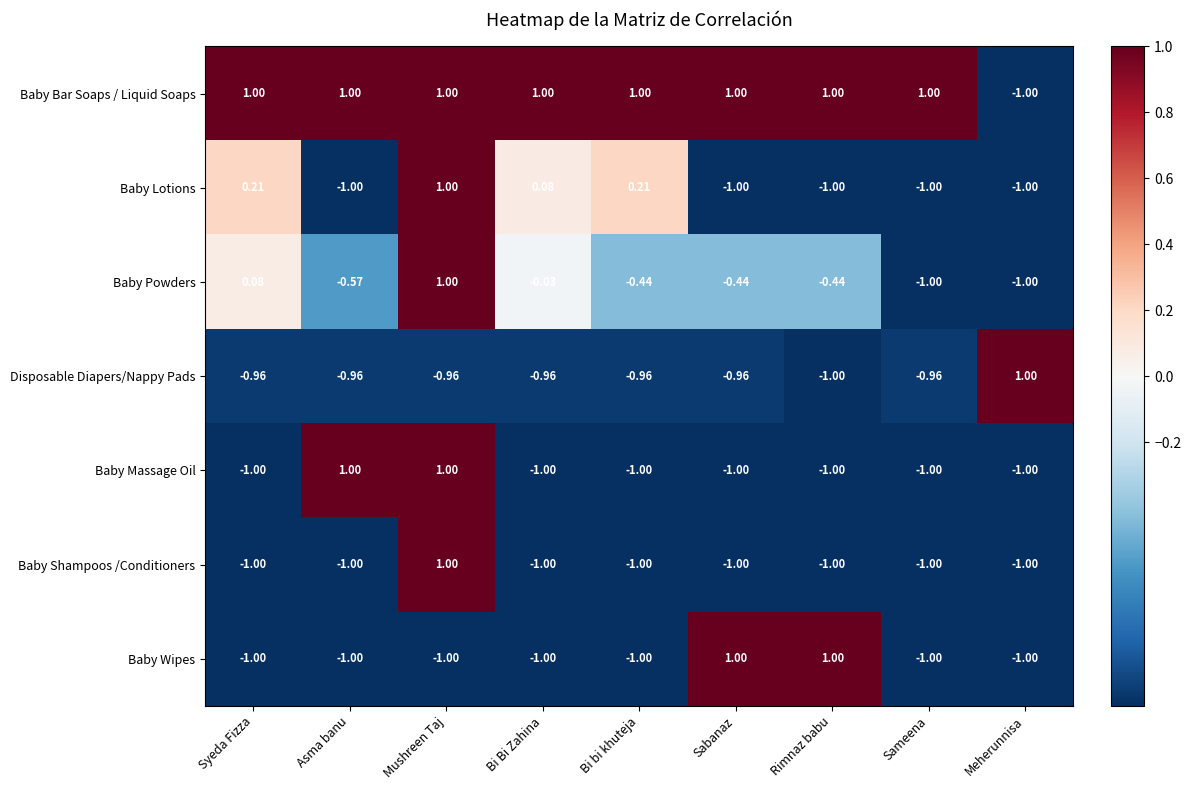

Where does the Disposable Diapers/Nappy Pads series first go above 0?

Meherunnisa